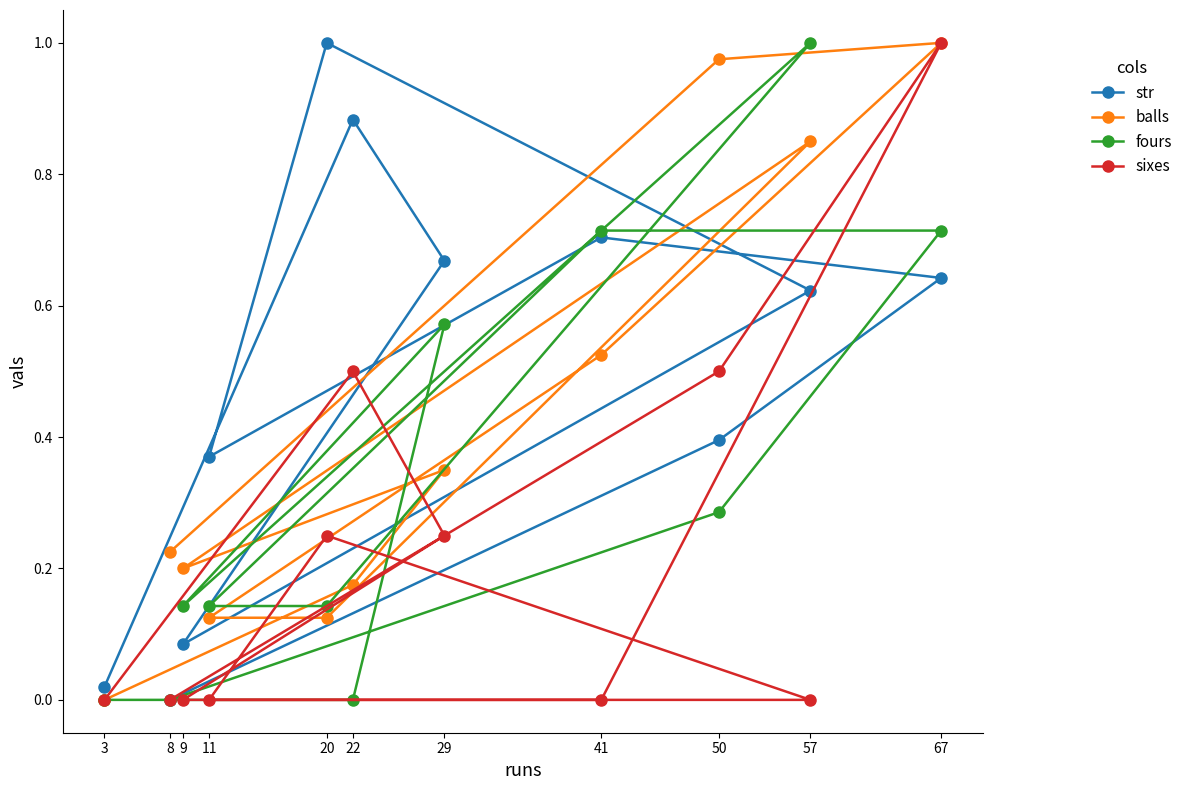

At 57, list the series in order from largest to smallest.

fours, balls, str, sixes